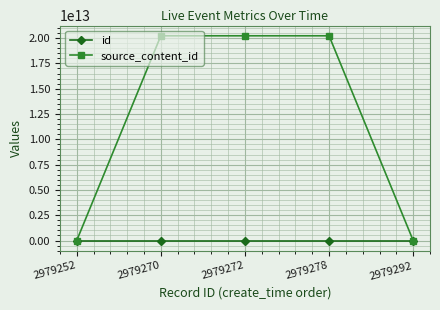

List the series in order of their peak value, highest first.

source_content_id, id